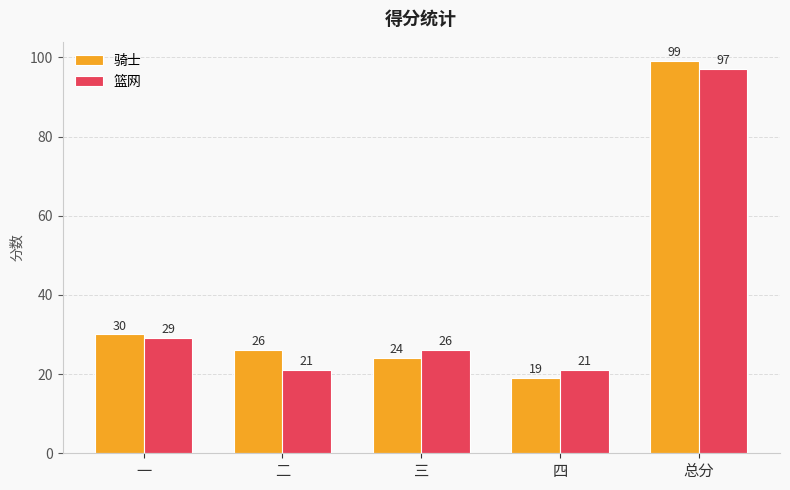

What is the minimum value for 骑士?

19